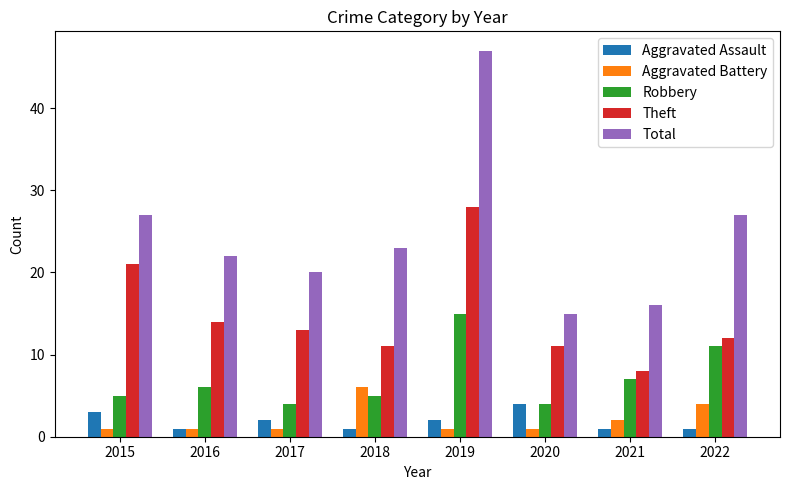

Read the Theft value at 2017.

13